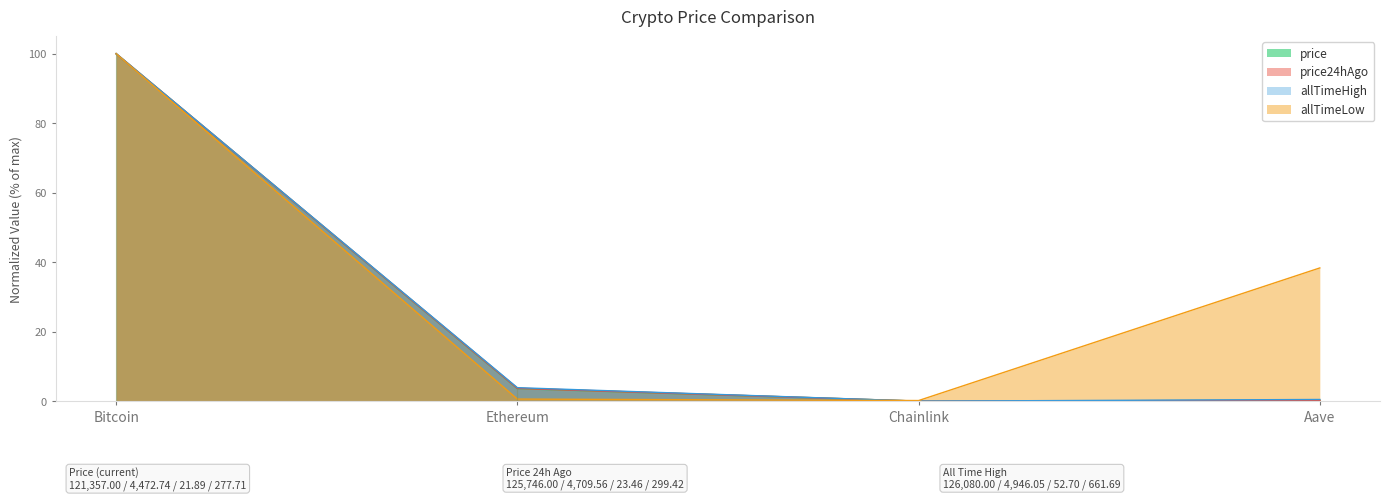

Which series has the largest total across all categories?

allTimeLow